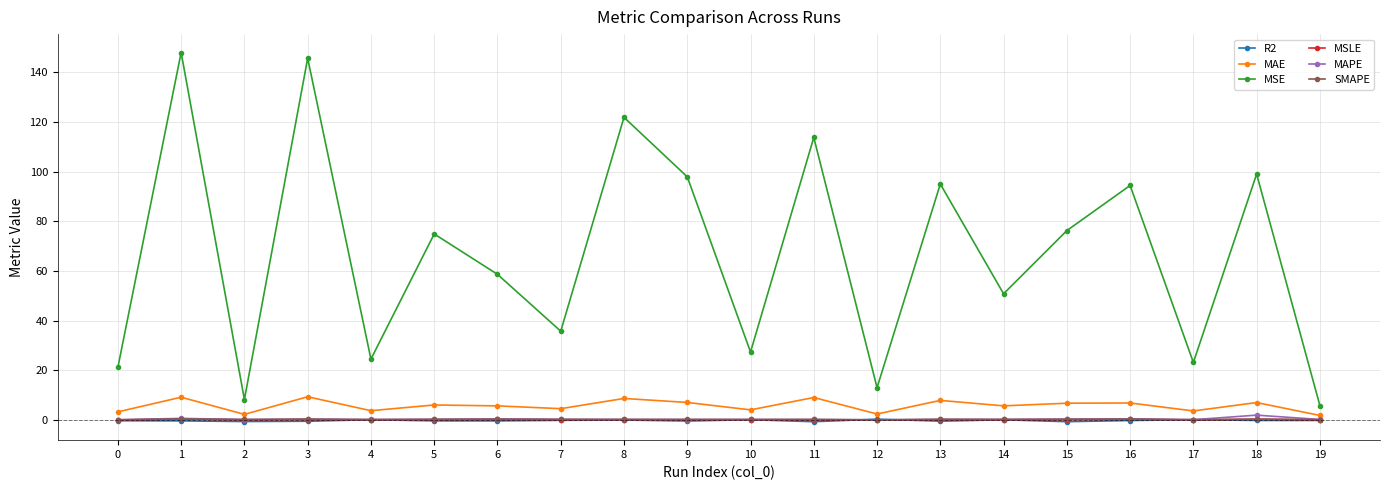

What is the lowest value of the MAPE series?

0.1